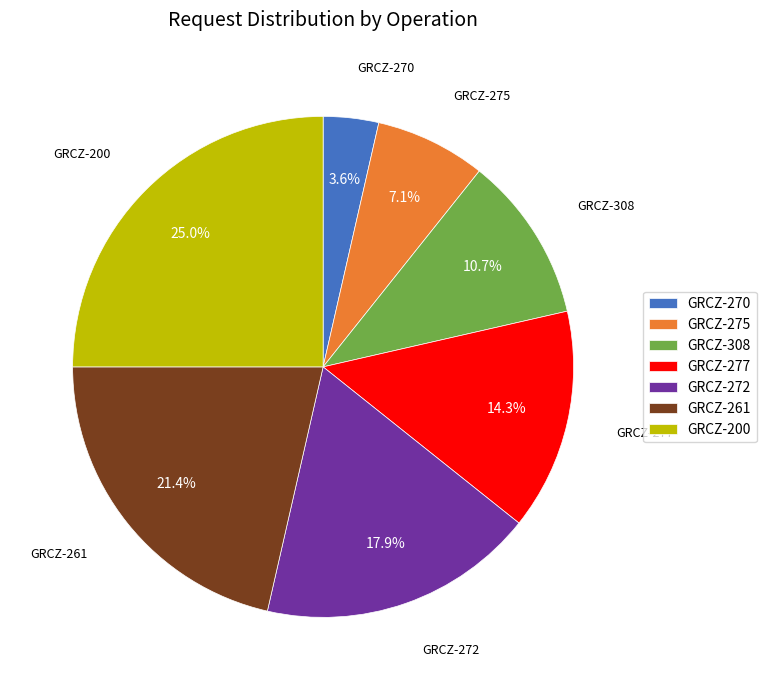

To the nearest percent, what portion does GRCZ-277 represent?

14%